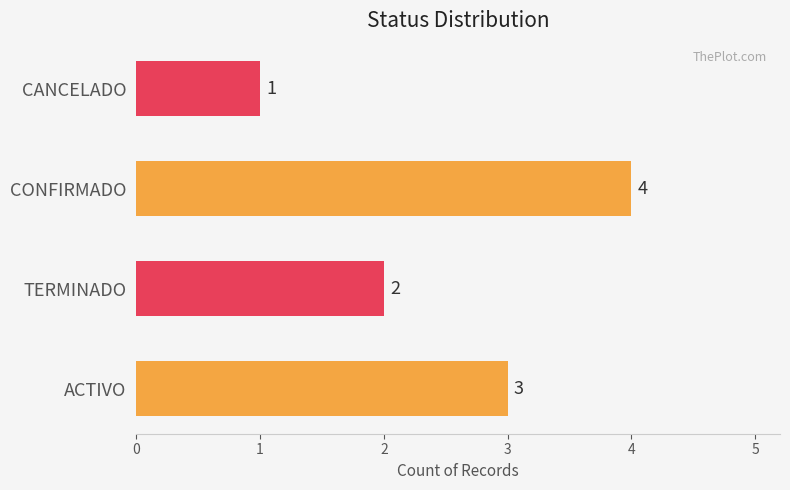

What is the greatest value displayed?

4